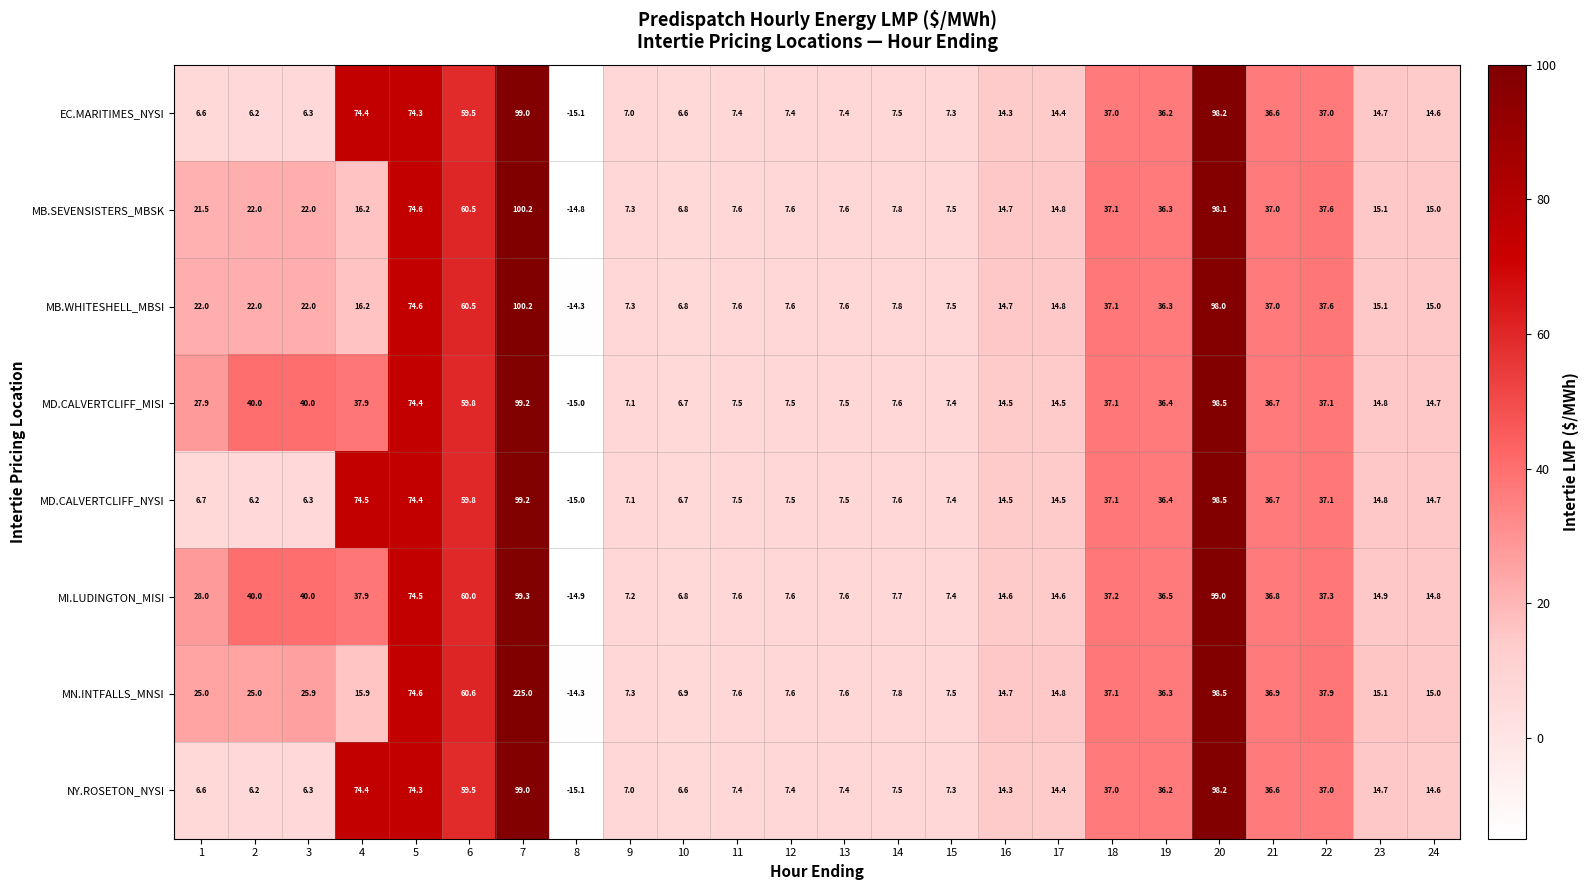

Between 4 and 5, which series saw the biggest shift?

MN.INTFALLS_MNSI